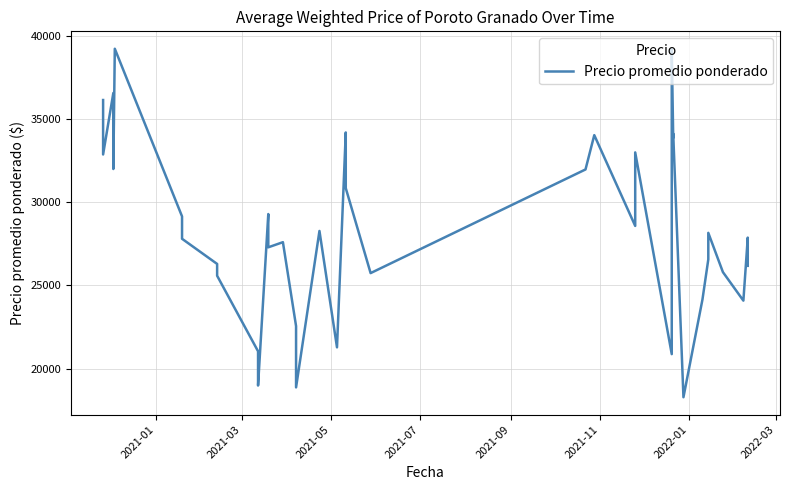

Does the chart have visible grid lines?

Yes